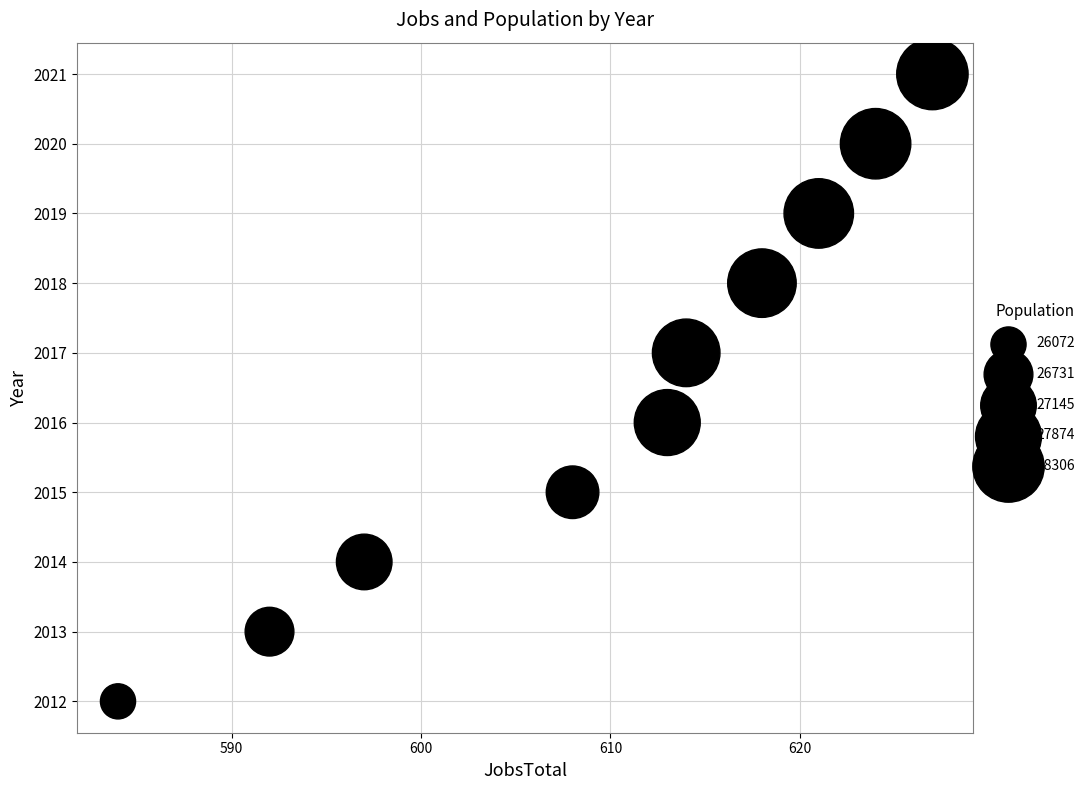

What is the range of Y values (max minus min)?

9